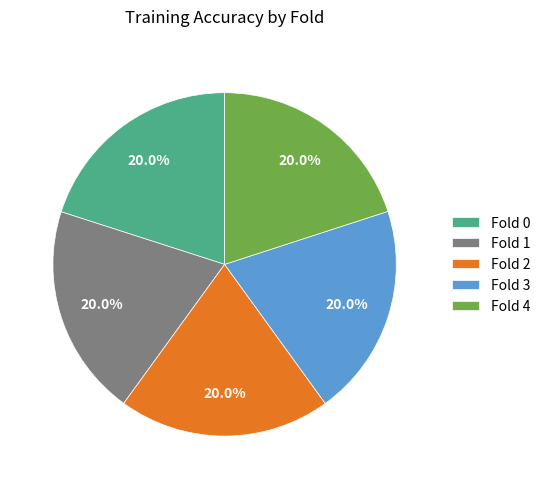

How many slices are in this pie chart?

5